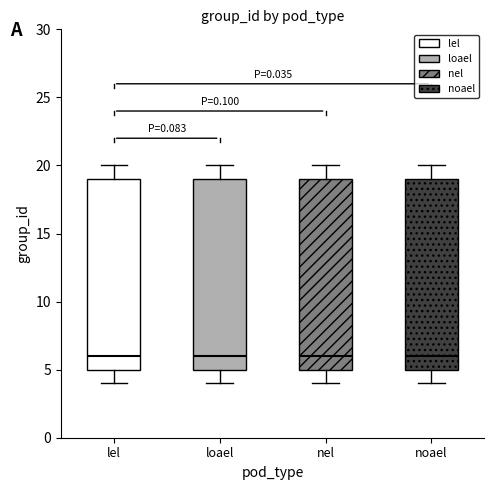

Where is the lower edge of the box for noael on the y-axis? The values are not printed on the chart, so give them approximately, as read against the axis.

5